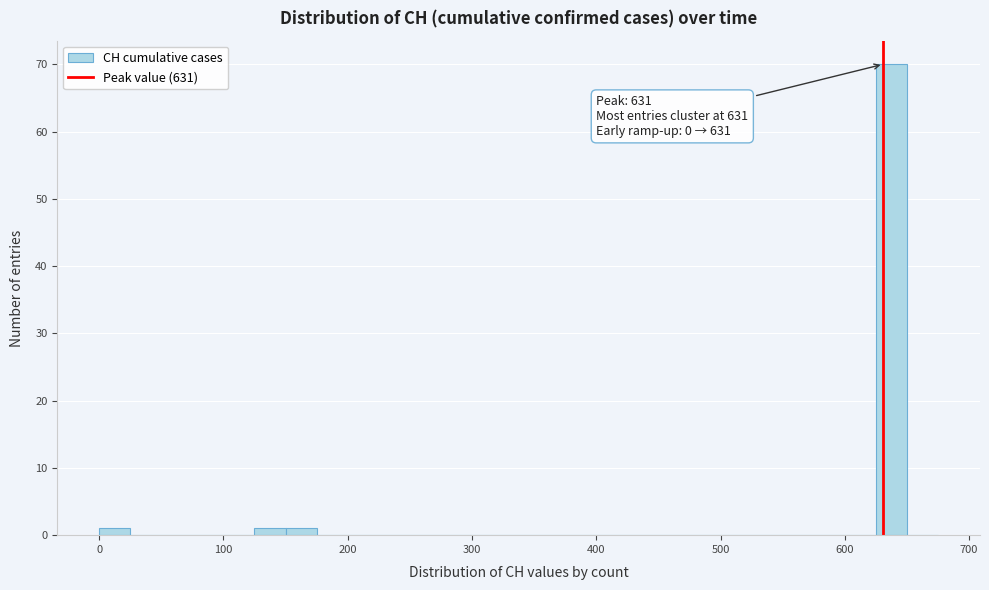

Around what value on the x-axis is the tallest bar? Give the approximate position of its centre, as read against the axis.

640